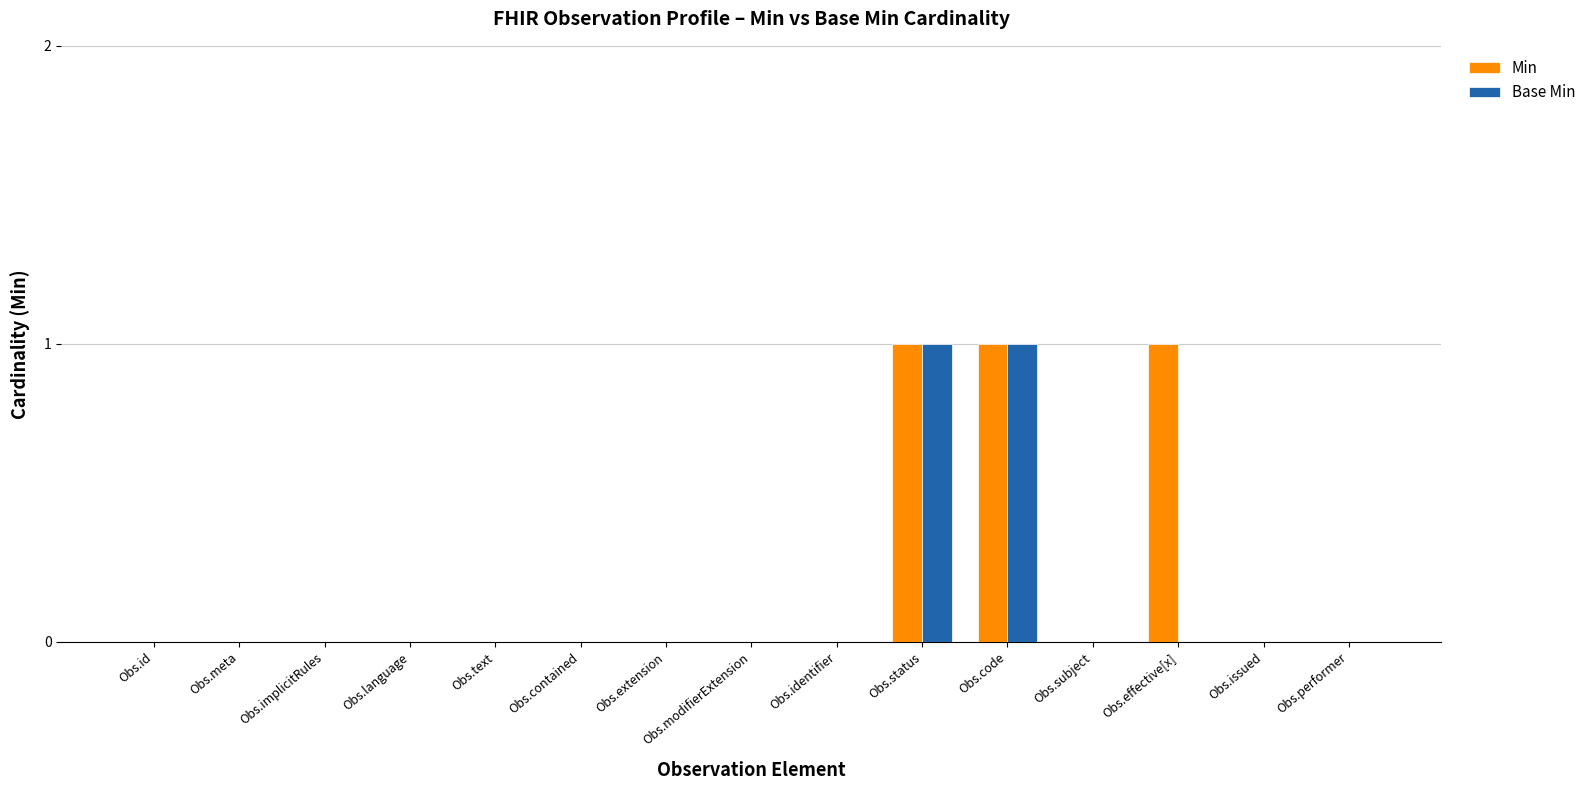

How many distinct data groups are displayed?

2